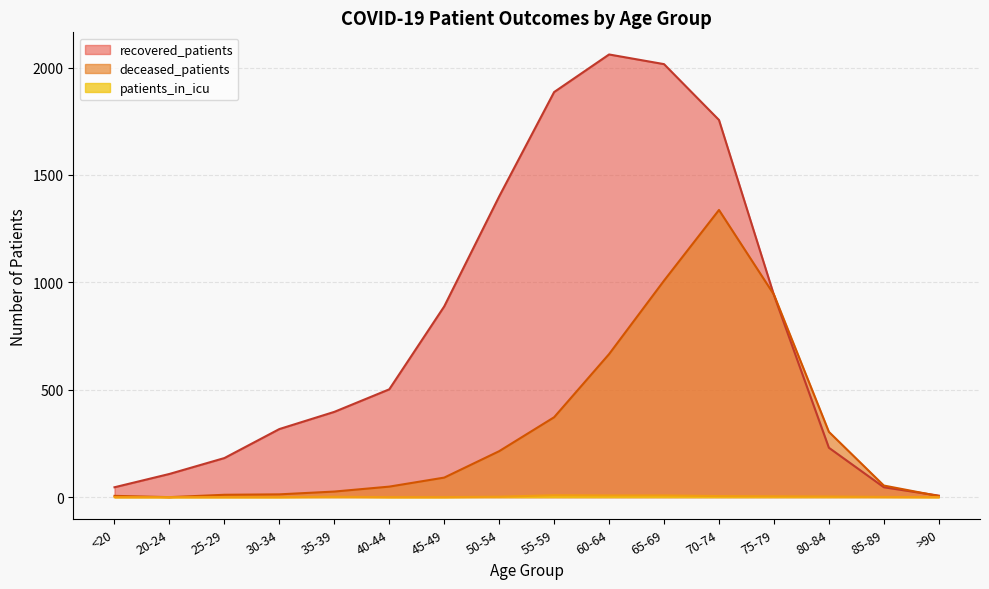

How many lines are shown in the chart?

3